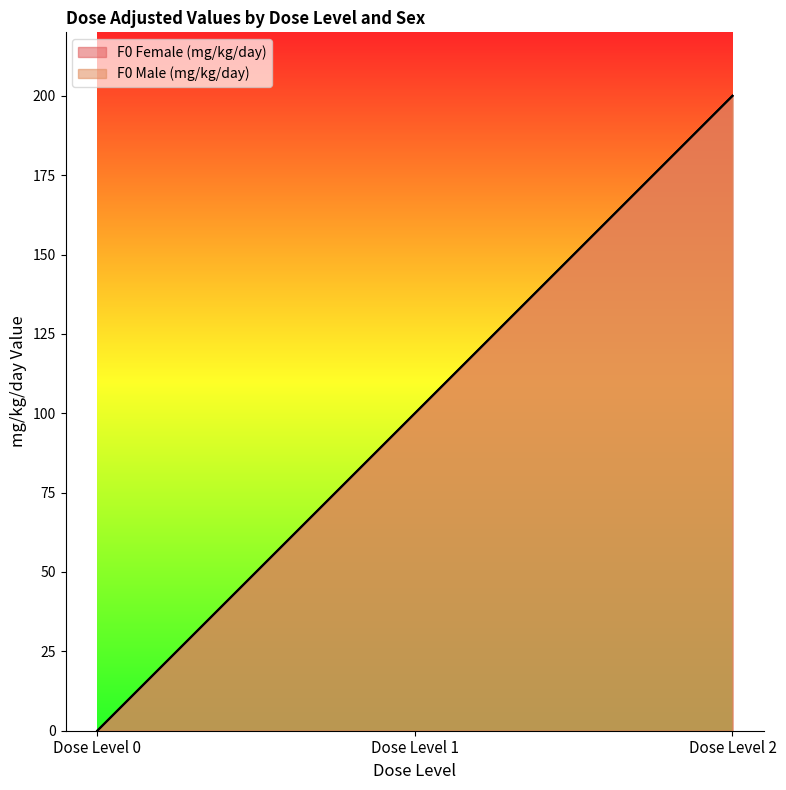

What are all the series names shown in the legend?

F0 Female (mg/kg/day), F0 Male (mg/kg/day)